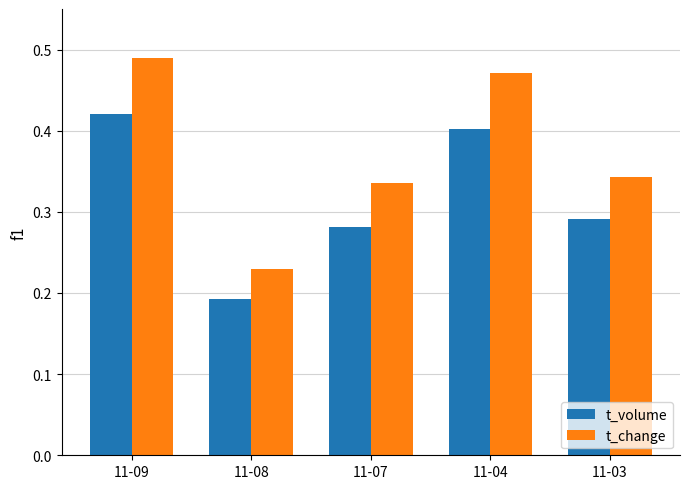

Rank the series by their average value, from highest to lowest.

t_change, t_volume